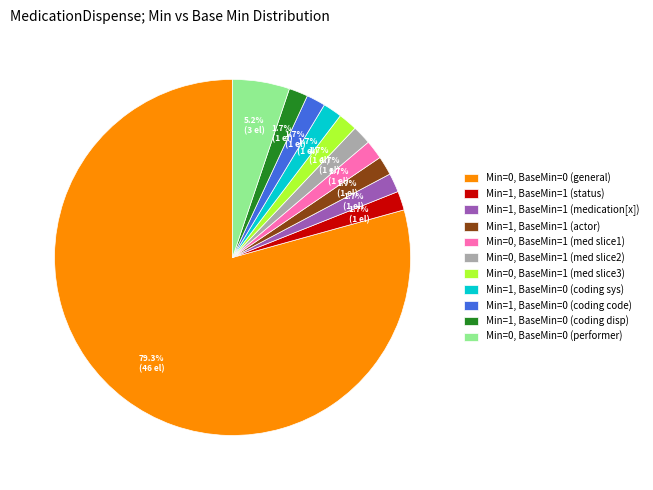

To the nearest percent, what is the average slice percentage?

9%